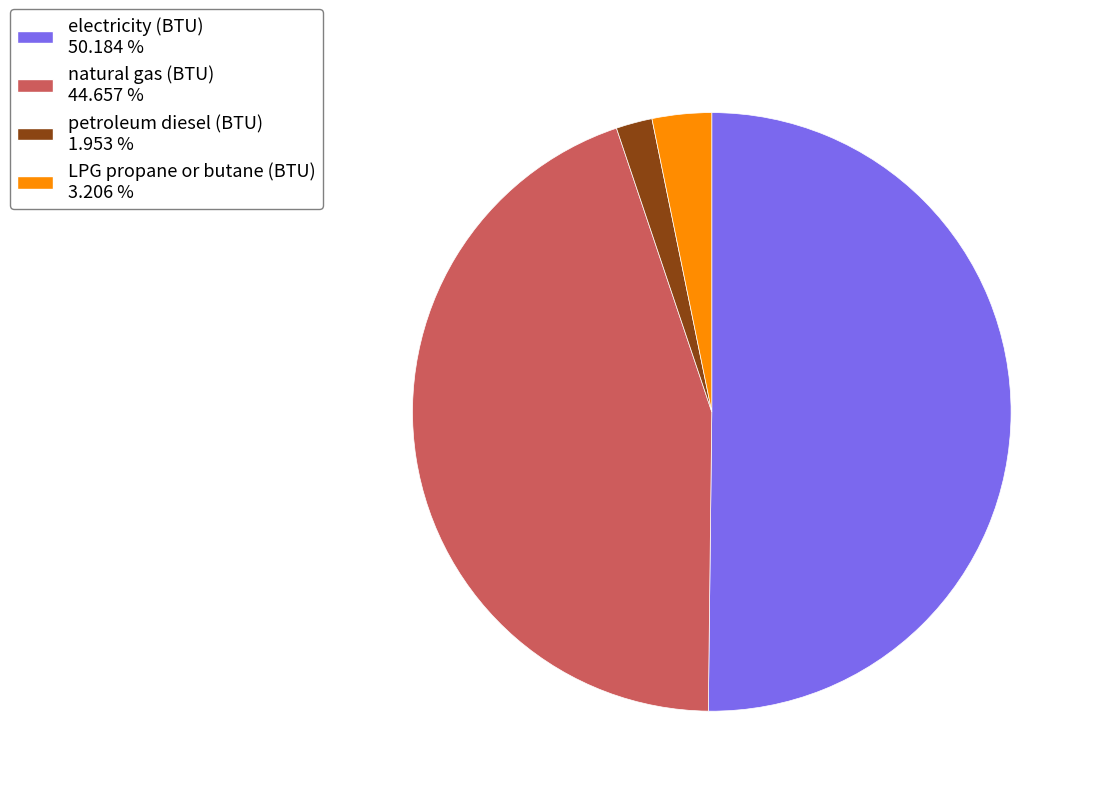

Which category has the biggest portion of the pie?

electricity (BTU)